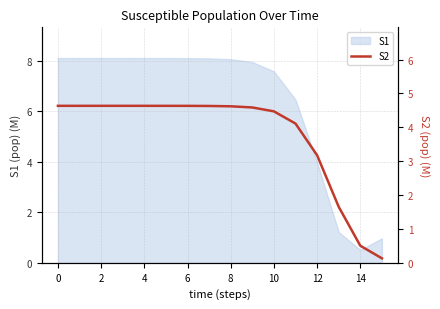

What is the maximum value for S1?

8.1